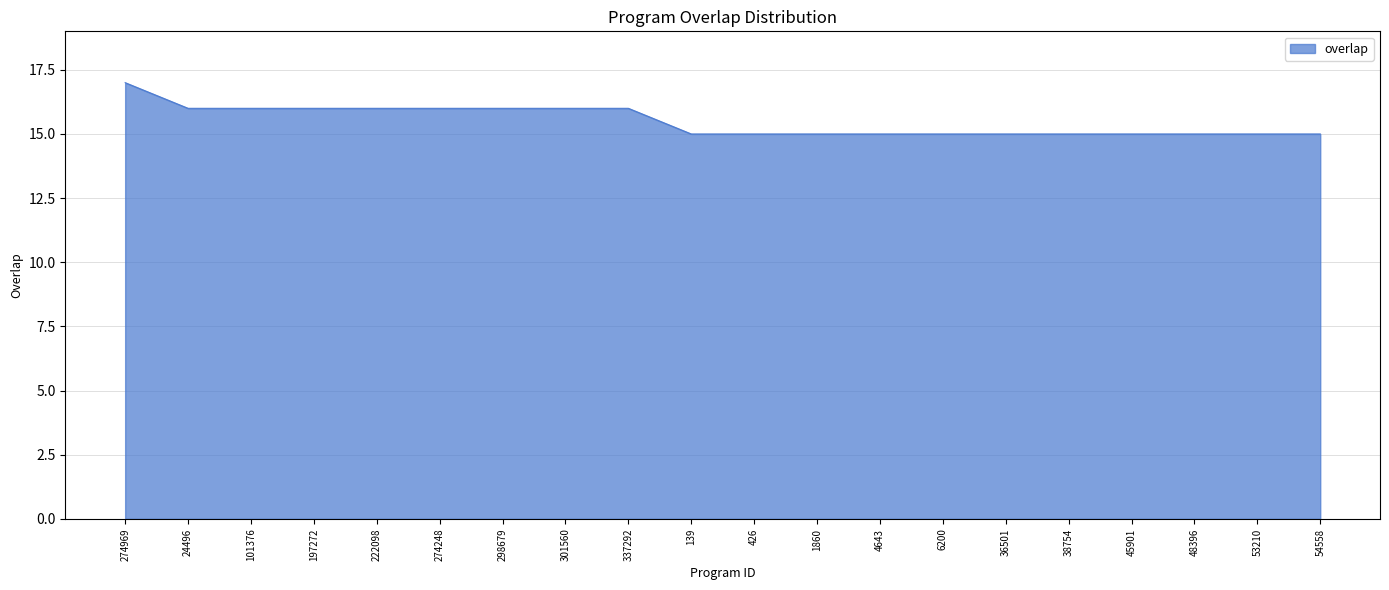

What value does the data have at 36501?

15